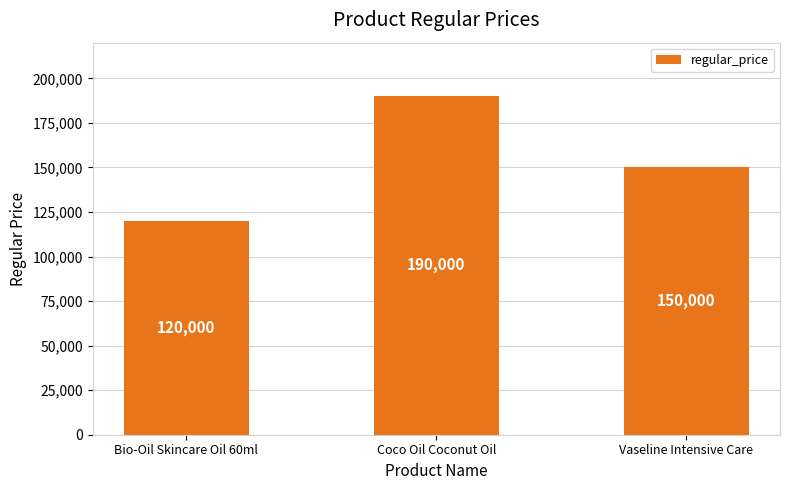

The value at Vaseline Intensive Care is 102609. True or false?

False